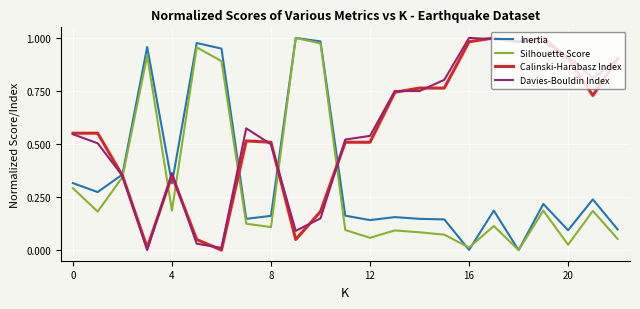

What is the label of the 21st point from the left?

20